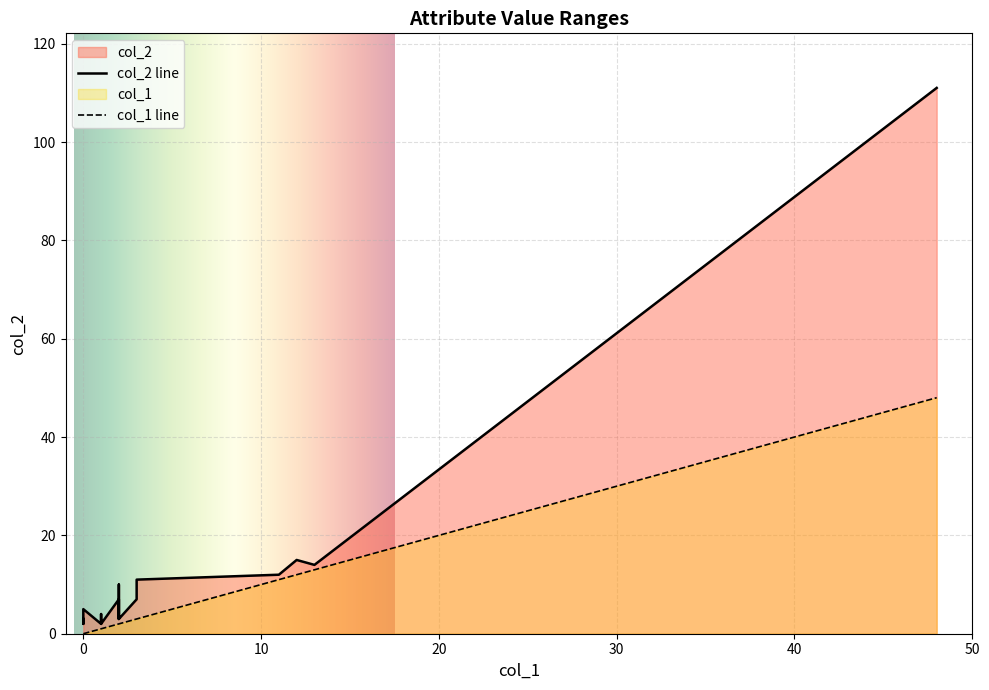

At how many categories does at least one series exceed 101?

1